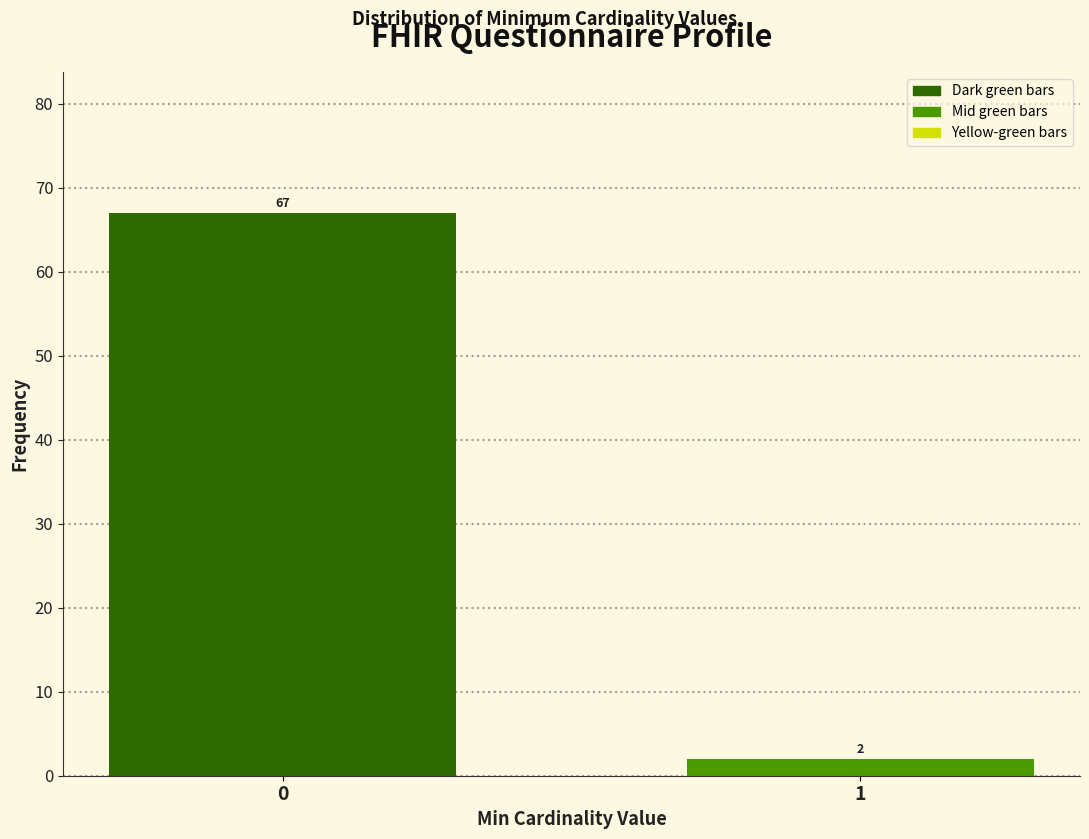

Reading right to left, what are all the values shown in this chart?

1=2	0=67